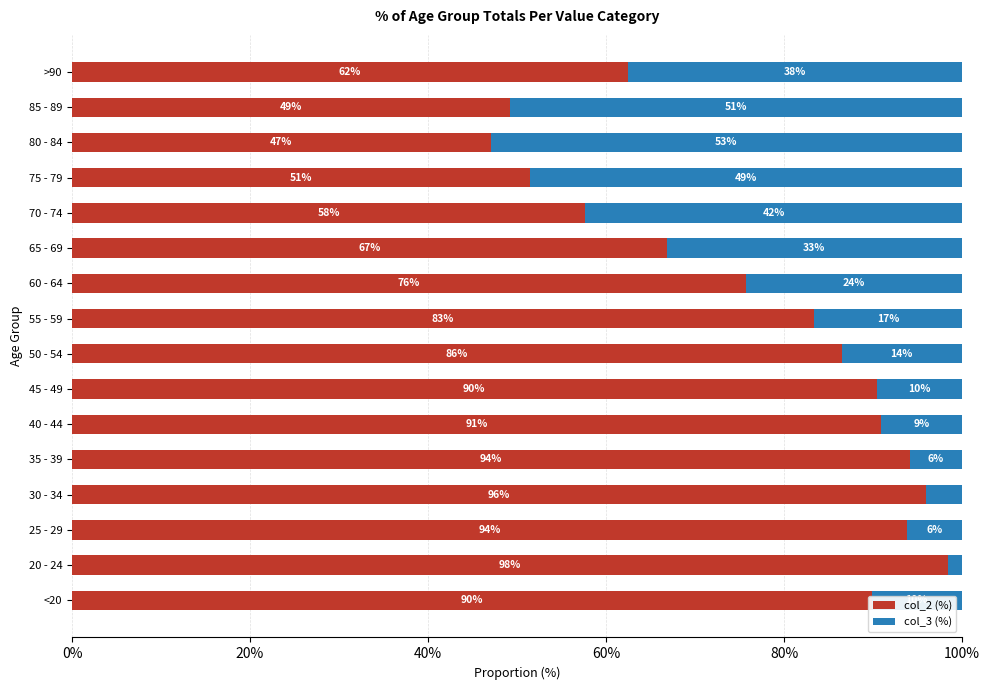

How many categories are shown in the chart?

16